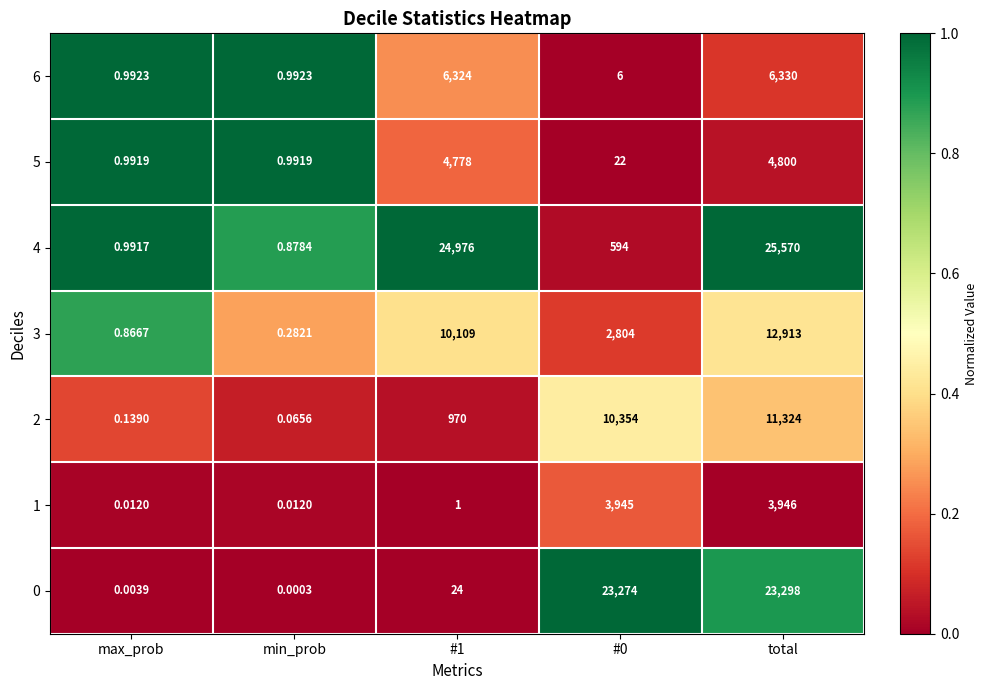

At which label does 4 reach its peak?

total